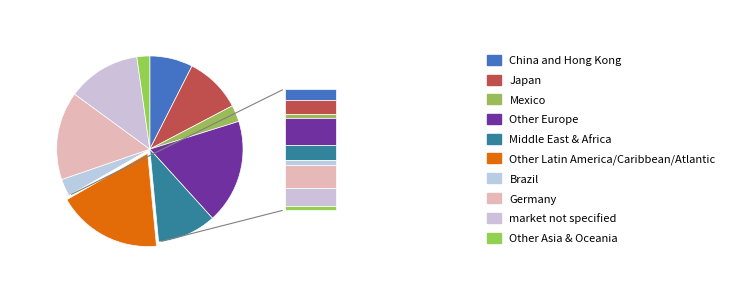

How many slices are in this pie chart?

10